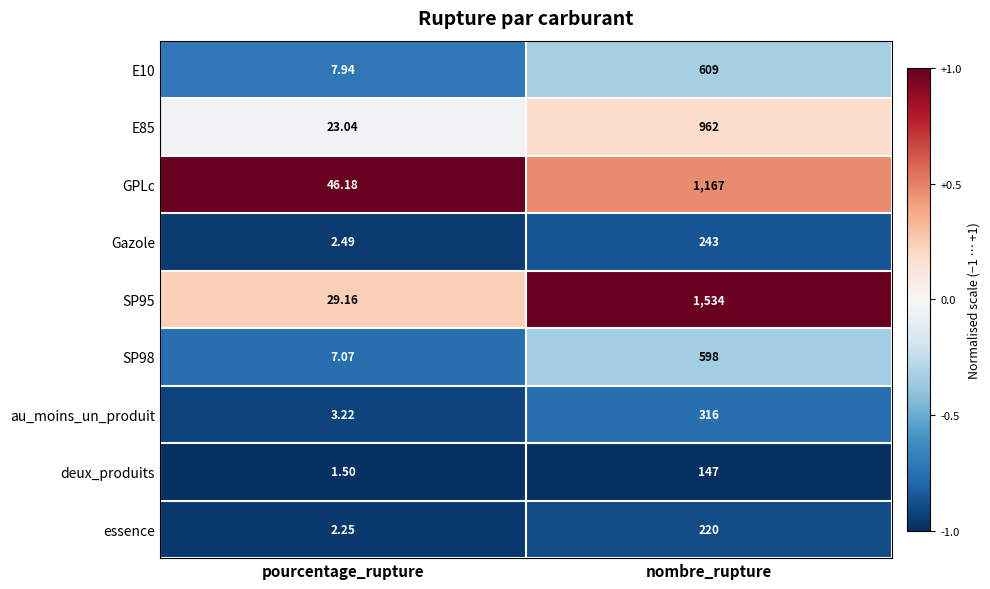

Which series has the largest range (max minus min)?

SP95